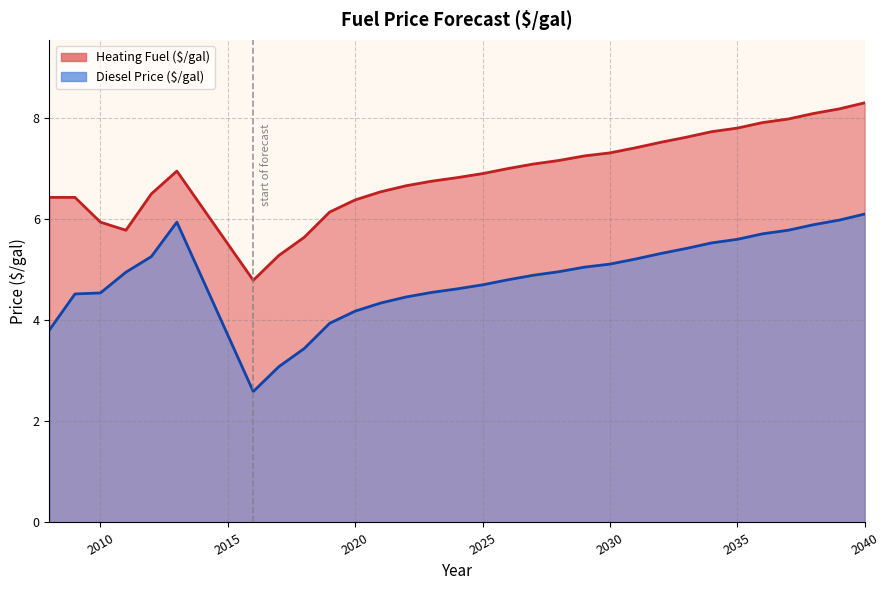

What is the value of the Heating Fuel ($/gal) point at the 18th from the left?

7.1